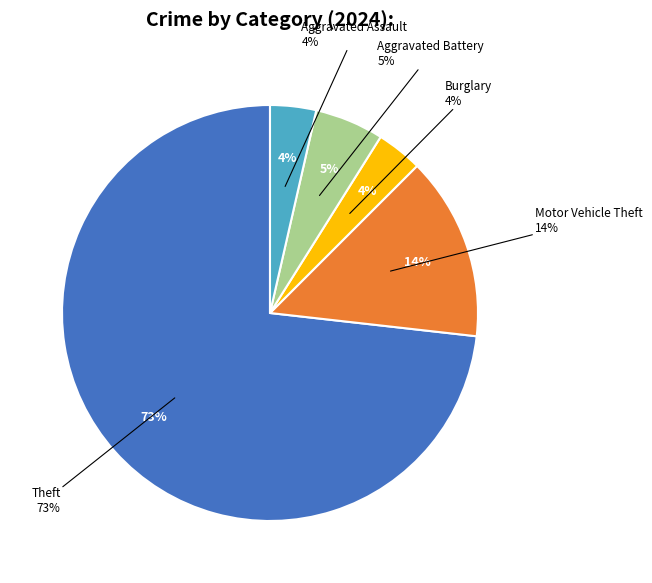

To the nearest percent, what percentage of the pie is Motor Vehicle Theft?

14%